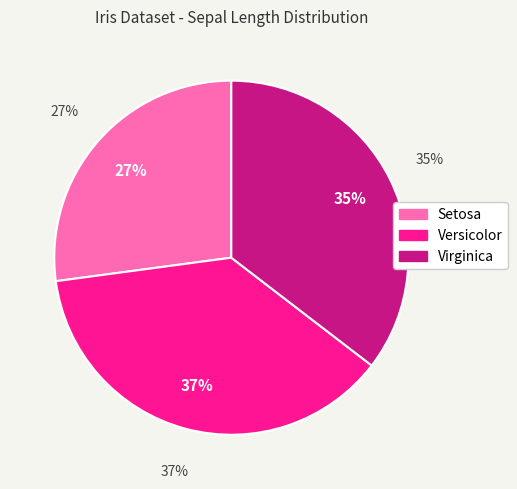

Which has a higher value, Versicolor or Virginica?

Versicolor